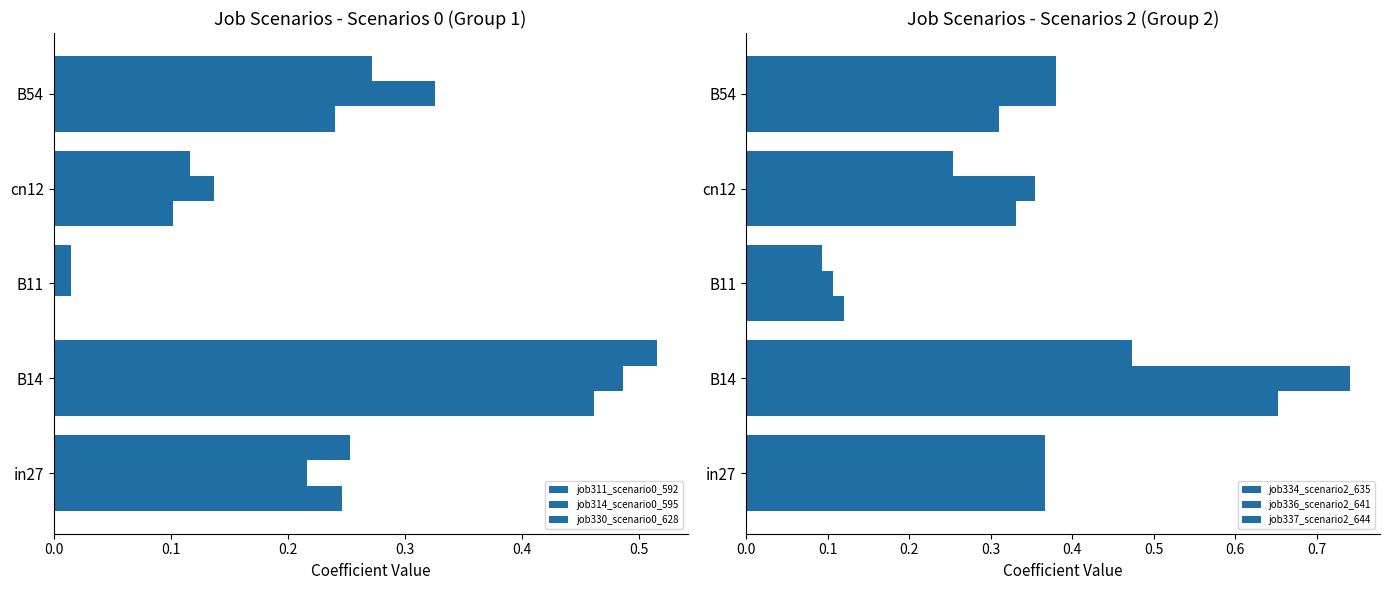

What is the greatest value displayed?

0.7